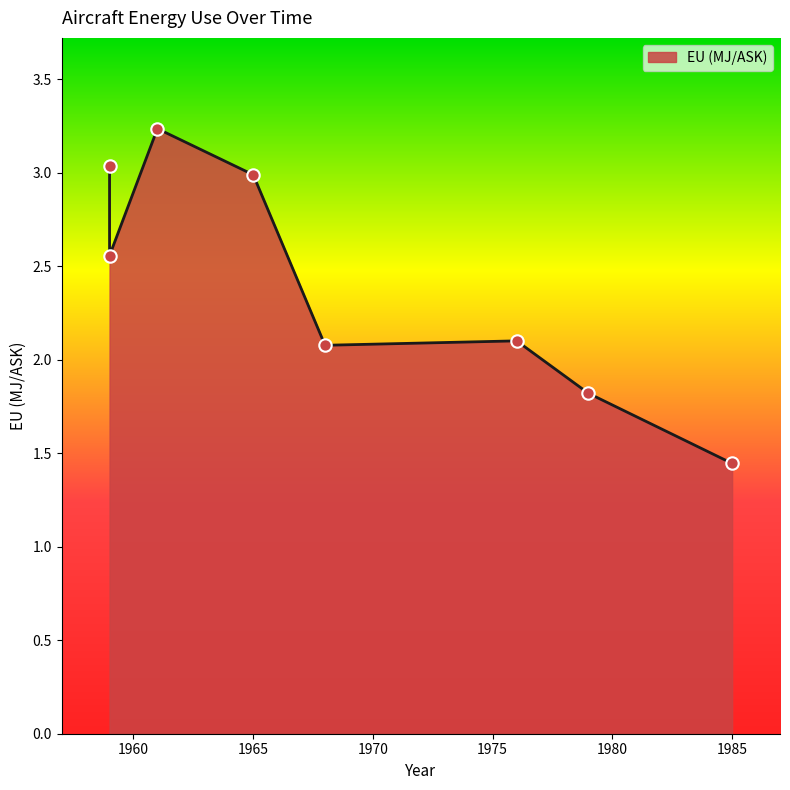

Between 1959 and 1968, which is larger?

1959